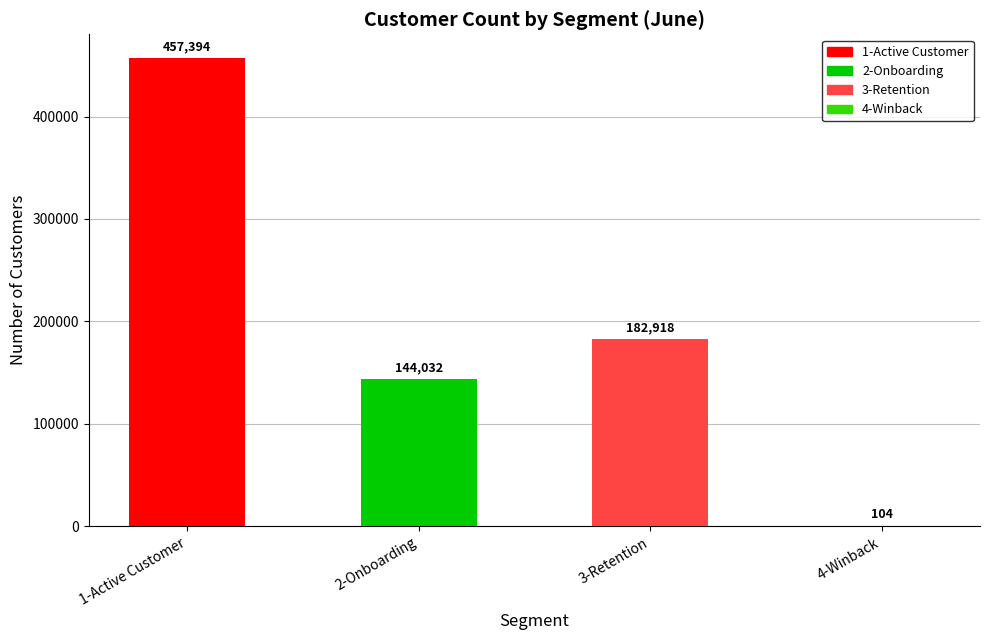

What is the sum of the values at 4-Winback and 1-Active Customer?

457498